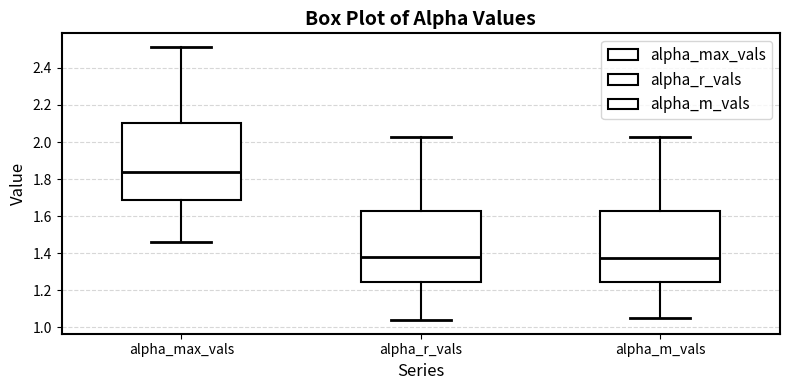

Reading left to right, transcribe this box plot: for each box, give where its median line is, the range the box spans, and where its two whiskers end, as read against the y-axis. The values are not printed on the chart, so give them approximately, as read against the axis.

alpha_max_vals: median 1.84, box 1.68 to 2.10, whiskers 1.46 to 2.52
alpha_r_vals: median 1.38, box 1.24 to 1.62, whiskers 1.04 to 2.02
alpha_m_vals: median 1.38, box 1.24 to 1.62, whiskers 1.06 to 2.02